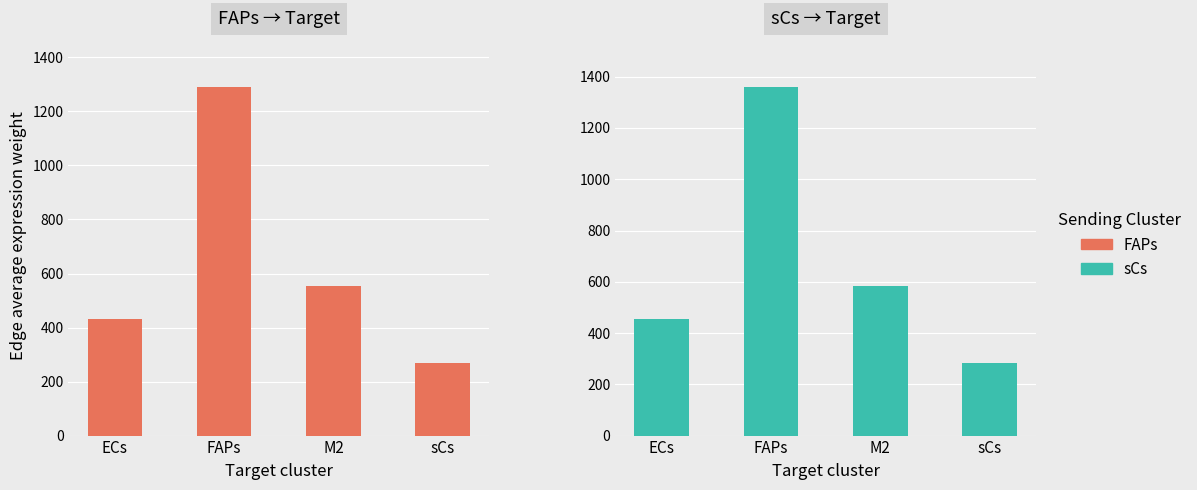

What are all the series names shown in the legend?

FAPs, sCs